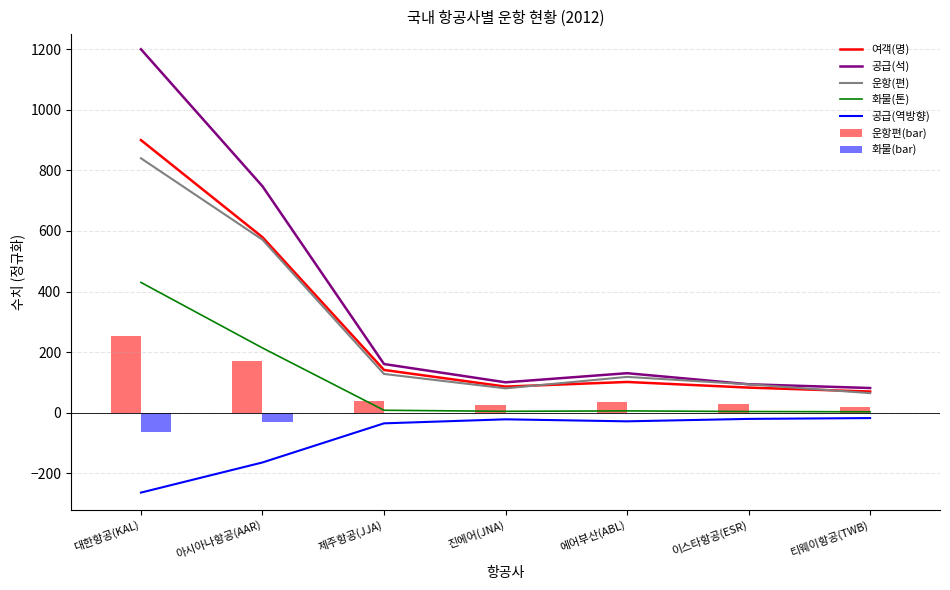

Are the bars grouped side by side (vs. stacked)?

Yes